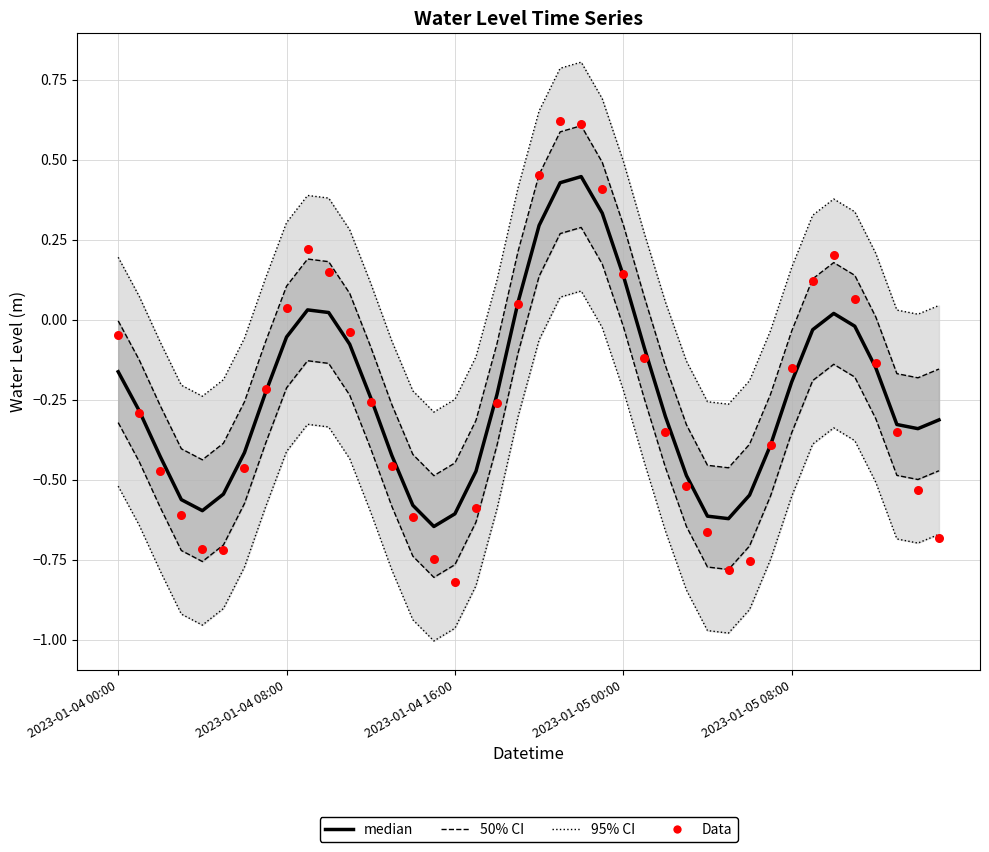

Which series has the largest Y range (max minus min)?

Data